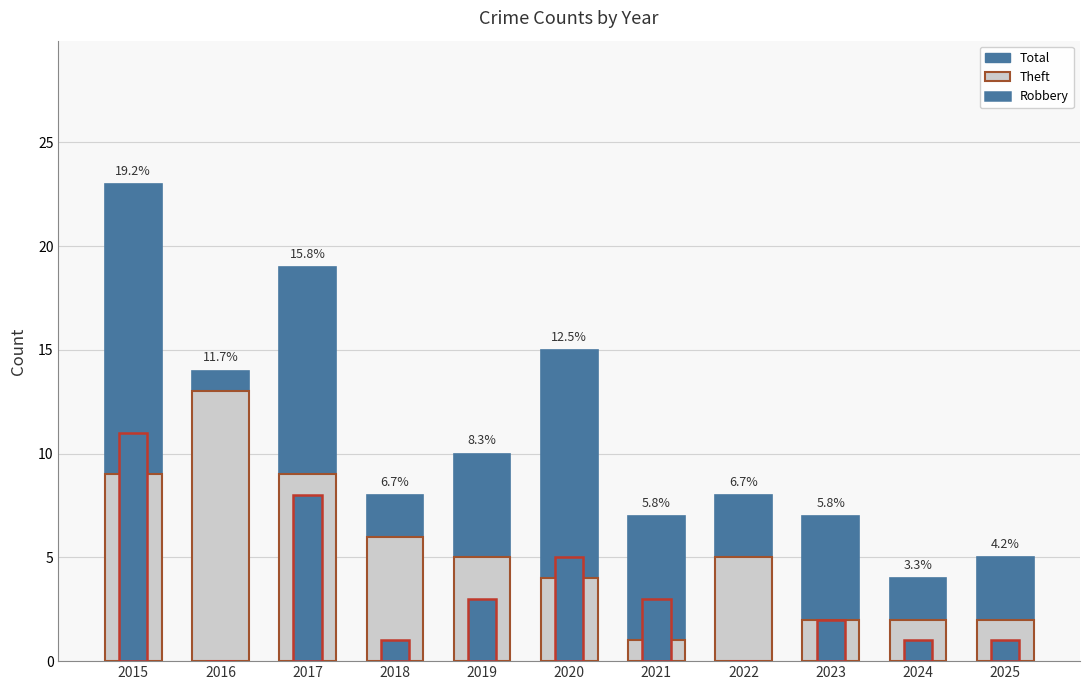

At which category is the sum across all series the highest?

2015